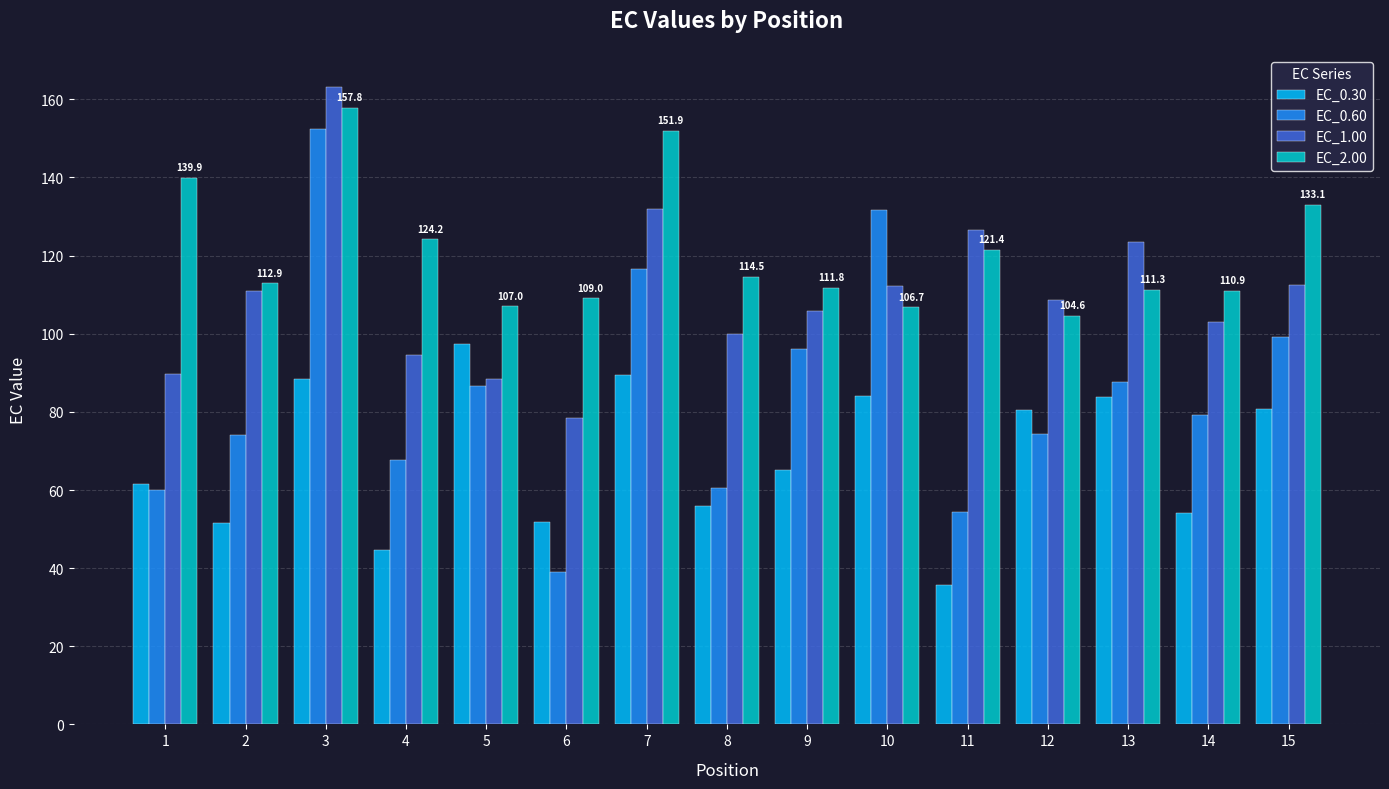

Which series has the widest spread of values?

EC_0.60